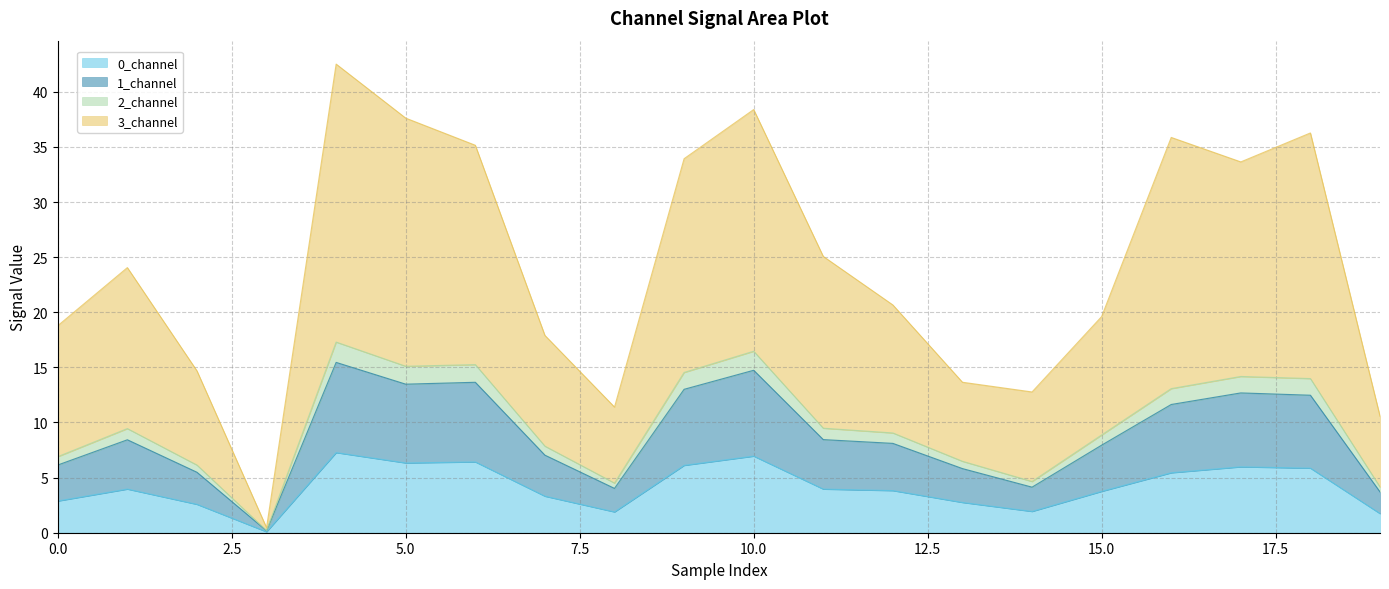

What are all the series names shown in the legend?

0_channel, 1_channel, 2_channel, 3_channel